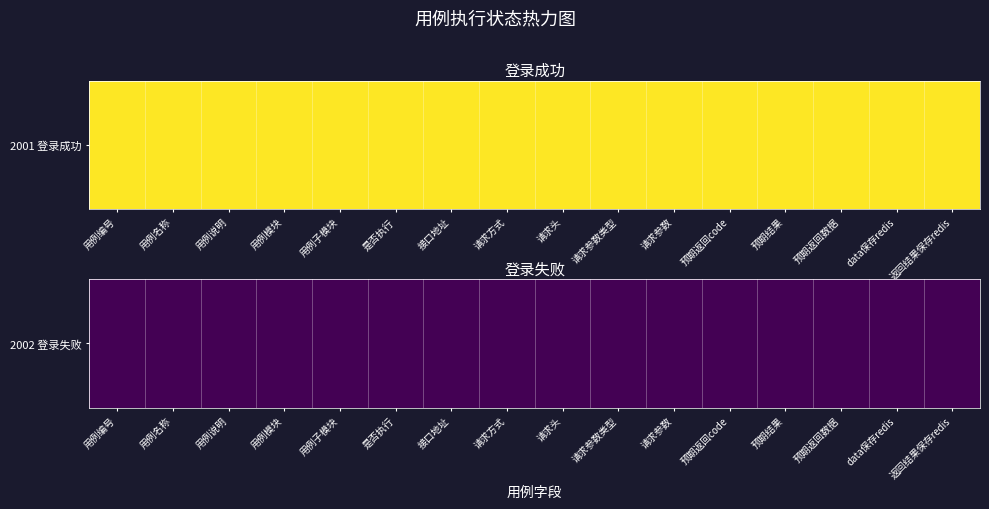

Count the number of data series in this chart.

2